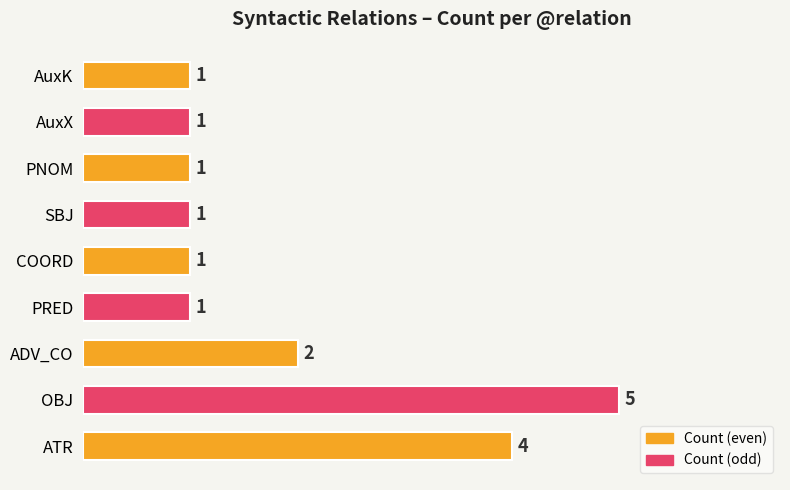

Which category has the highest value across all series?

OBJ